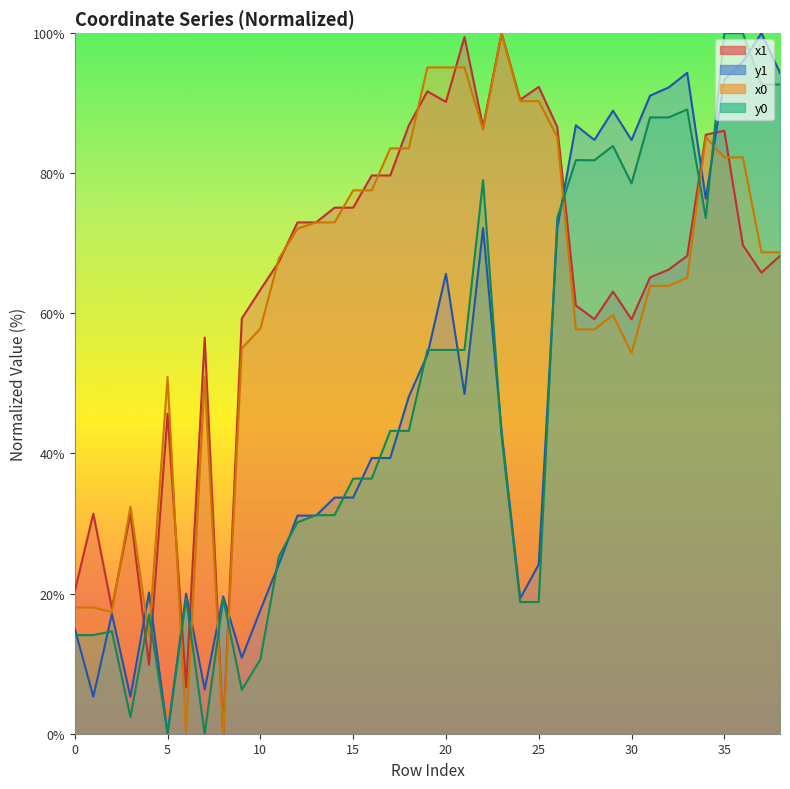

Reading left to right, extract all data points from this chart.

x1: 0=20.3	1=31.4	2=17.9	3=31.4	4=9.8	5=45.7	6=6.6	7=56.5	8=0.0	9=59.3	10=63.4	11=67.4	12=73.0	13=73.0	14=75.1	15=75.1	16=79.7	17=79.7	18=86.8	19=91.7	20=90.2	21=99.4	22=86.6	23=100.0	24=90.5	25=92.3	26=86.6	27=61.1	28=59.2	29=63.1	30=59.1	31=65.1	32=66.2	33=68.2	34=85.5	35=86.1	36=69.7	37=65.8	38=68.2
y1: 0=15.0	1=5.3	2=17.1	3=5.3	4=20.2	5=0.0	6=20.0	7=6.3	8=19.6	9=10.8	10=17.6	11=24.2	12=31.1	13=31.1	14=33.7	15=33.7	16=39.4	17=39.4	18=48.1	19=54.1	20=65.7	21=48.5	22=72.2	23=43.2	24=19.3	25=24.2	26=72.2	27=86.8	28=84.8	29=88.9	30=84.7	31=91.1	32=92.2	33=94.3	34=76.4	35=93.4	36=95.9	37=100.0	38=94.3
x0: 0=18.0	1=18.0	2=17.4	3=32.4	4=14.0	5=50.9	6=0.0	7=50.9	8=0.0	9=55.0	10=57.8	11=67.8	12=72.1	13=73.0	14=73.0	15=77.6	16=77.6	17=83.6	18=83.6	19=95.1	20=95.1	21=95.1	22=86.2	23=100.0	24=90.3	25=90.3	26=85.2	27=57.7	28=57.7	29=59.8	30=54.3	31=63.9	32=63.9	33=65.1	34=85.2	35=82.3	36=82.3	37=68.7	38=68.7
y0: 0=14.1	1=14.1	2=14.6	3=2.4	4=17.0	5=0.0	6=19.3	7=0.0	8=19.3	9=6.3	10=10.6	11=25.3	12=30.2	13=31.2	14=31.2	15=36.4	16=36.4	17=43.2	18=43.2	19=54.8	20=54.8	21=54.8	22=79.0	23=42.4	24=18.8	25=18.8	26=73.6	27=81.9	28=81.9	29=83.9	30=78.5	31=88.0	32=88.0	33=89.1	34=73.6	35=100.0	36=100.0	37=92.7	38=92.7